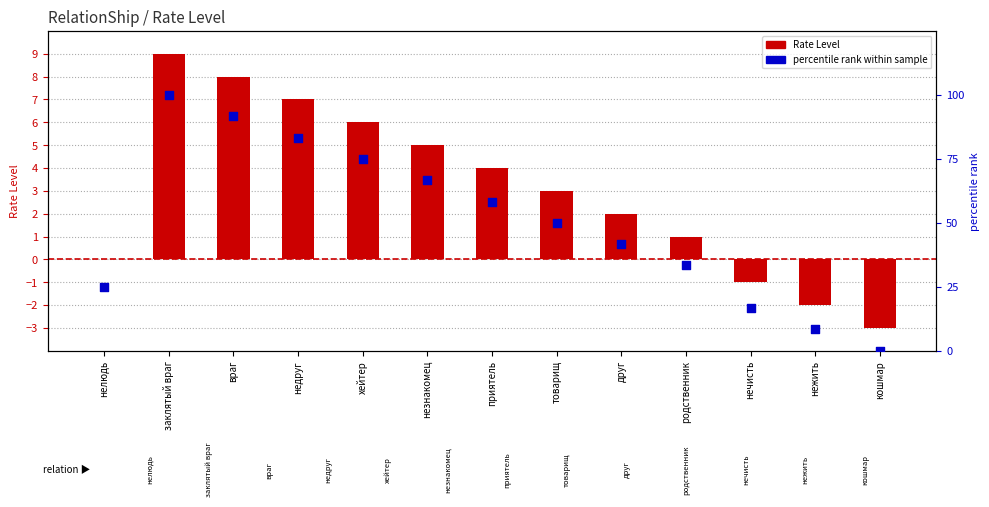

At which category is the sum across all series the highest?

заклятый враг